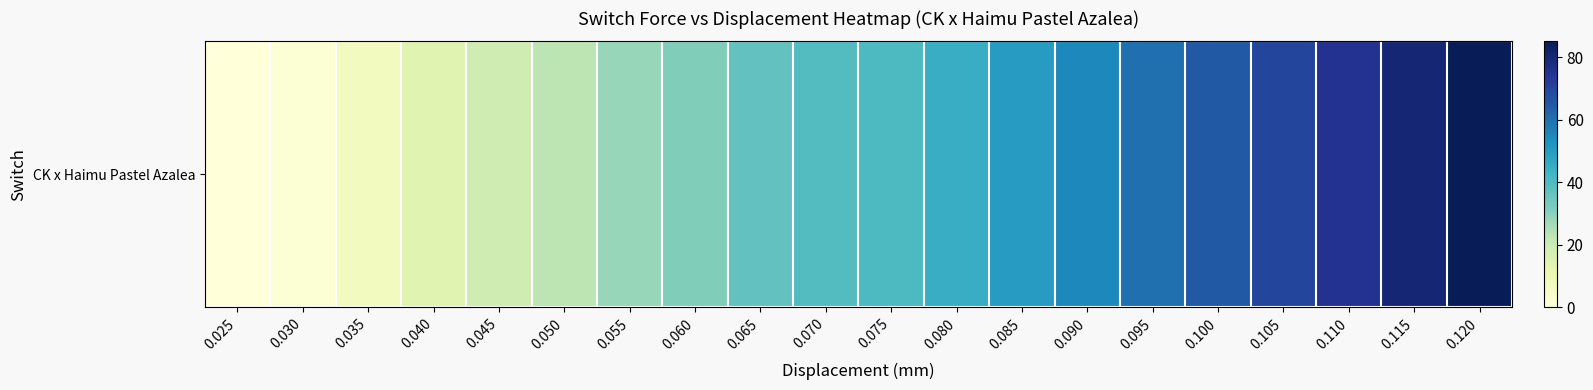

What is the change in value from 0.055 to 0.100?

+36.7